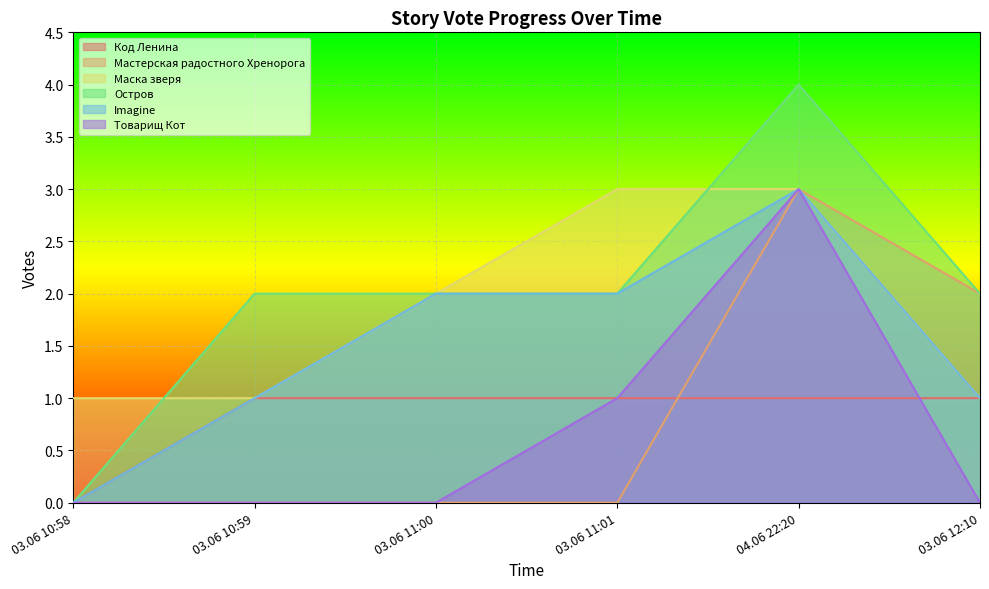

What is the approximate value of Остров at 03.06 11:00?

2